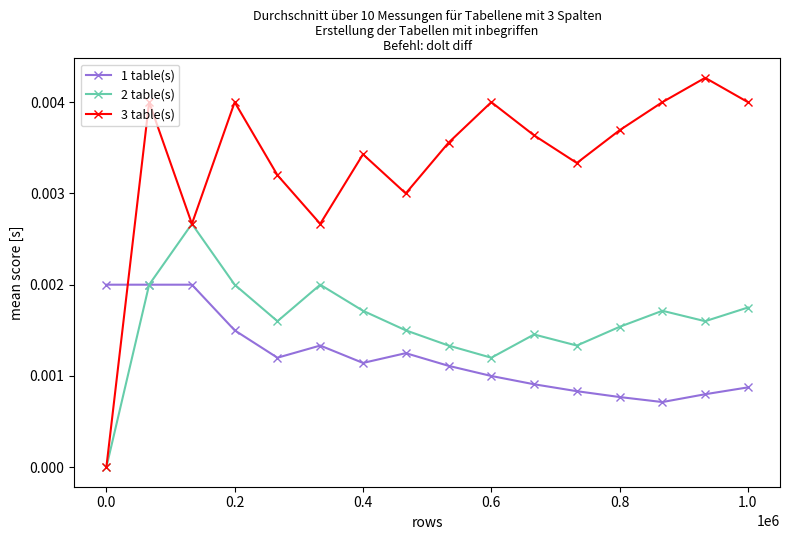

Which series has the widest spread of values?

3 table(s)